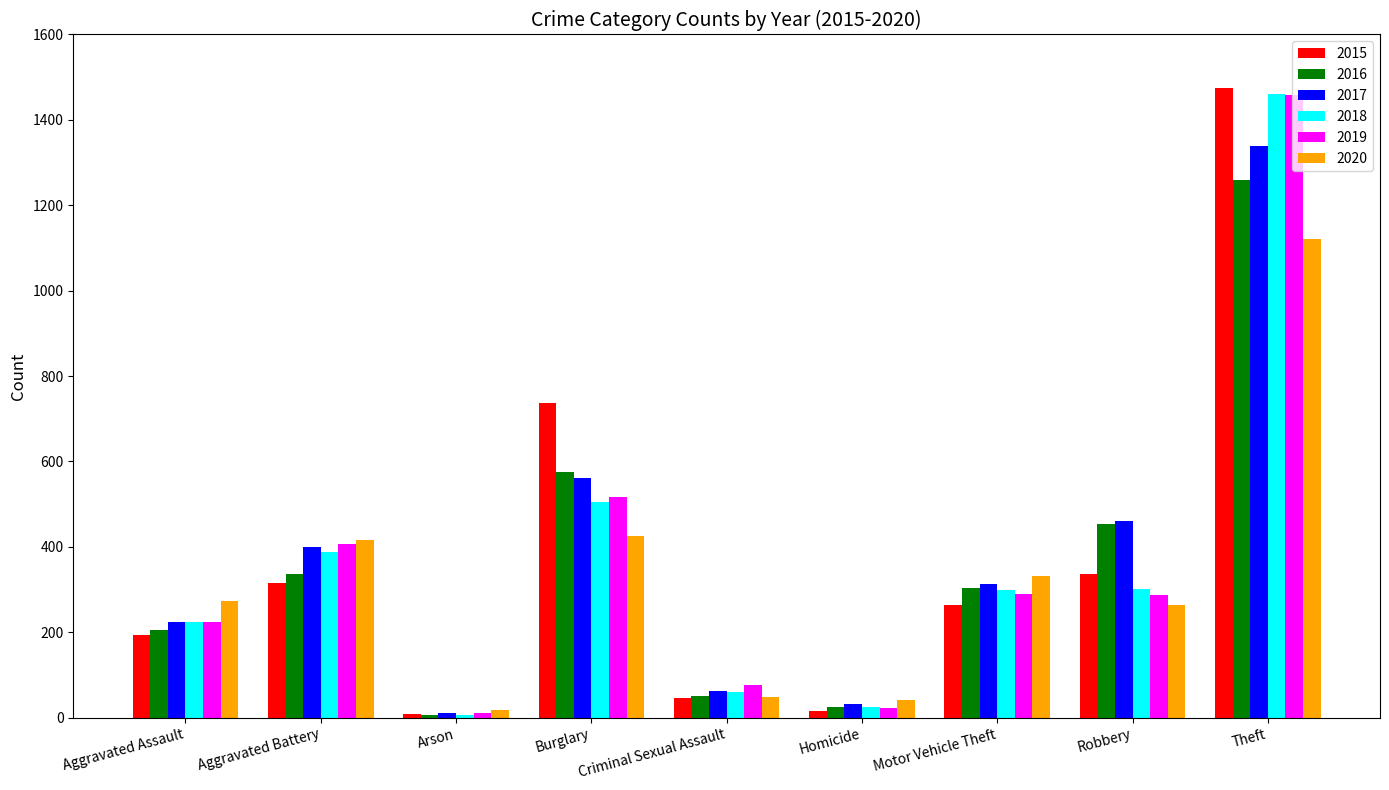

What is the spread (max minus min) of values at Aggravated Battery?

100